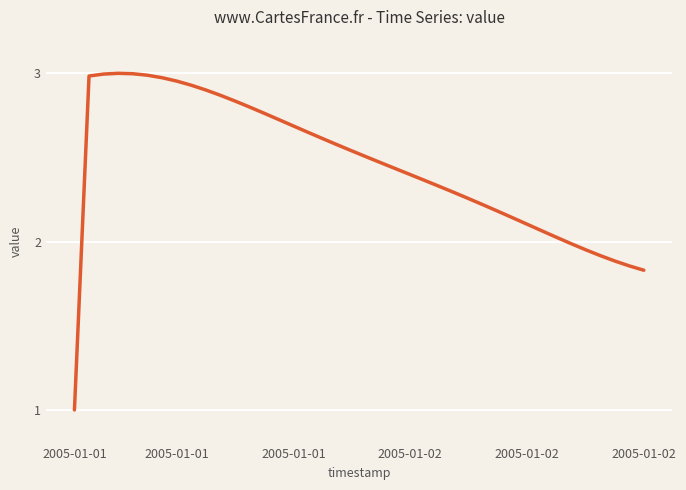

Does the chart have visible grid lines?

Yes